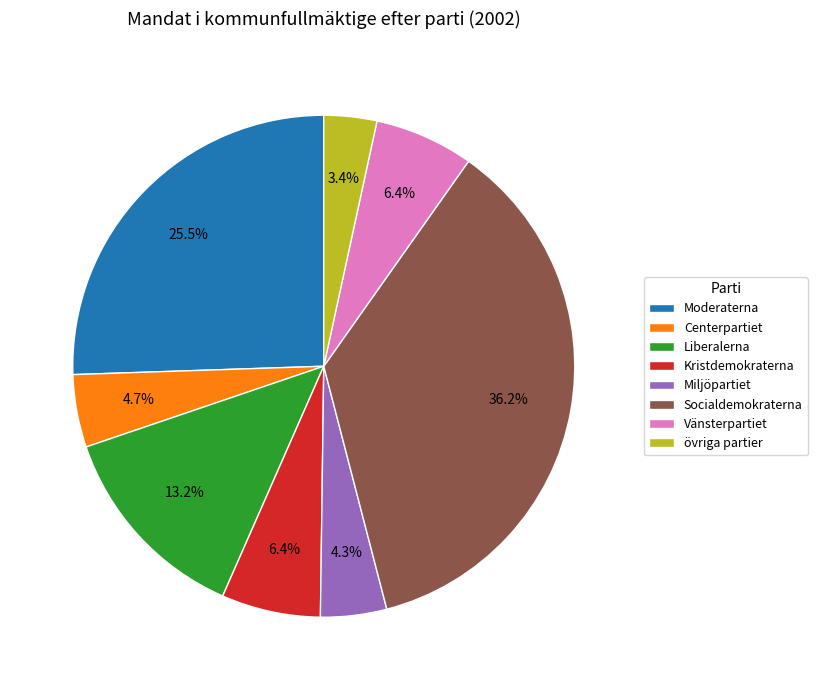

Between Vänsterpartiet and Centerpartiet, which is larger?

Vänsterpartiet